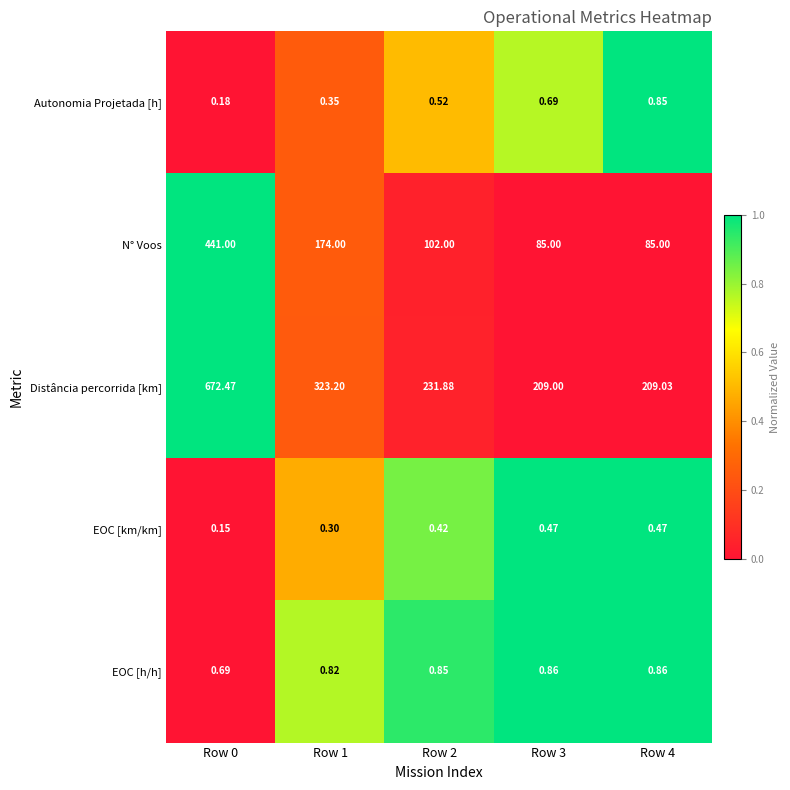

Which series has the widest spread of values?

Distância percorrida [km]